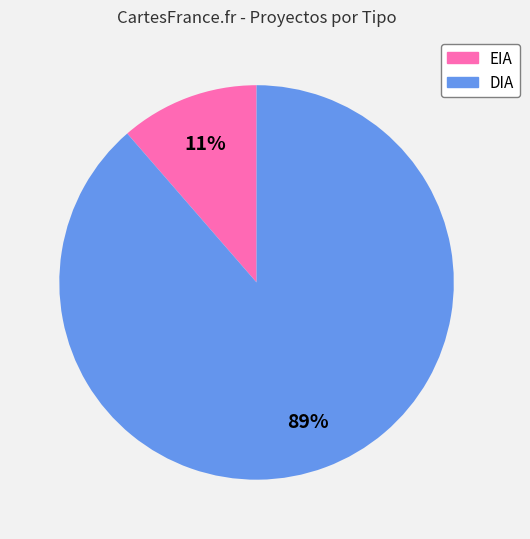

Does EIA represent more than half of the total?

No